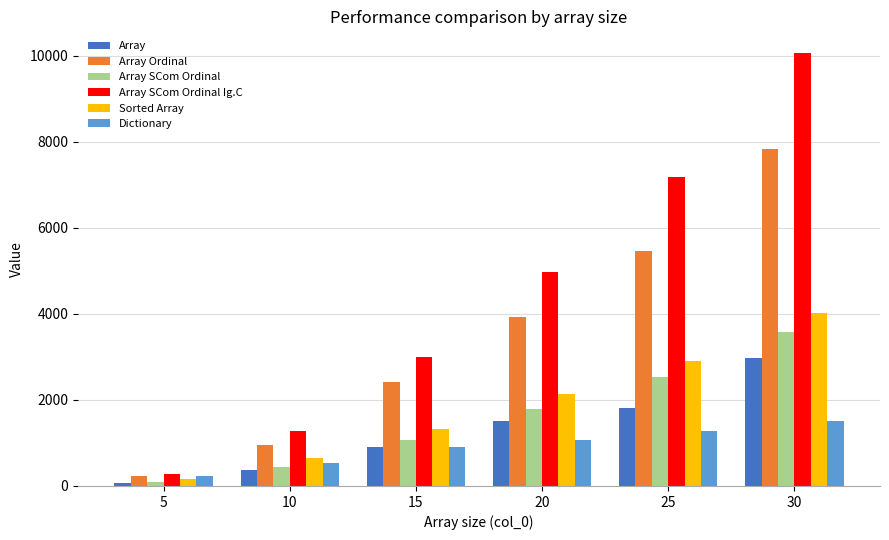

Which label corresponds to the smallest value in the chart?

5